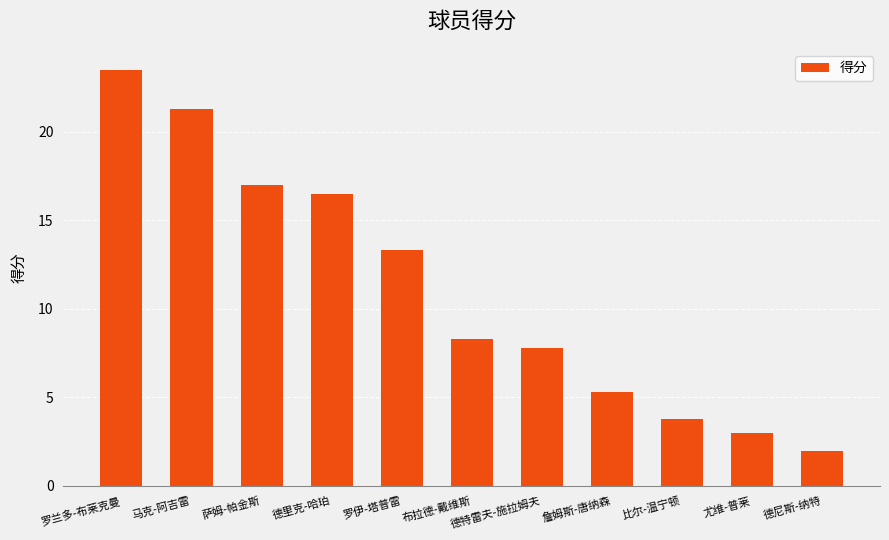

What is the difference between the maximum and minimum values?

21.5